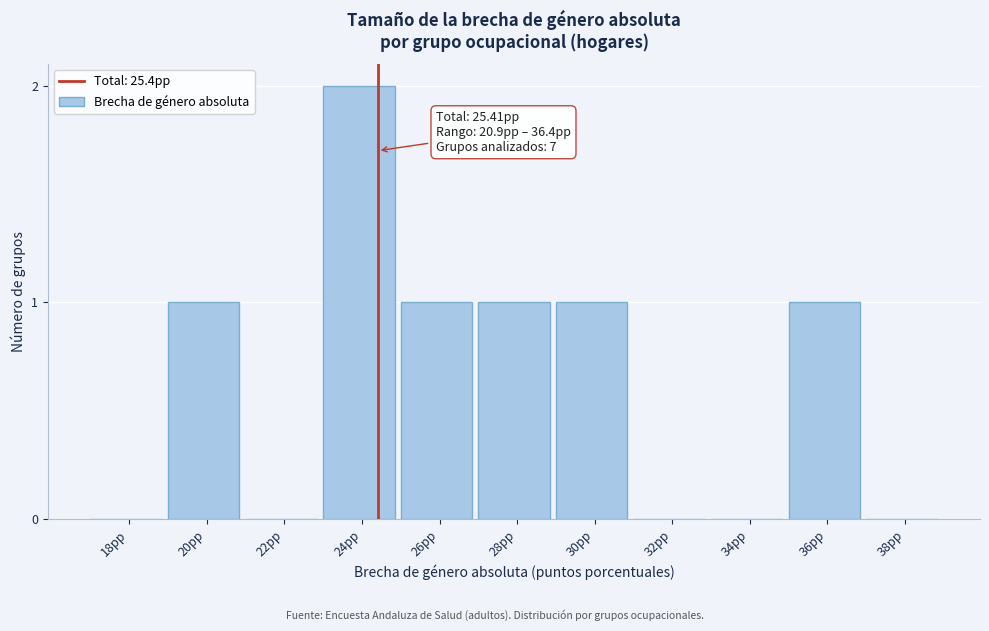

Reading left to right, what are all the values shown in this chart?

18pp=0	20pp=1	22pp=0	24pp=2	26pp=1	28pp=1	30pp=1	32pp=0	34pp=0	36pp=1	38pp=0